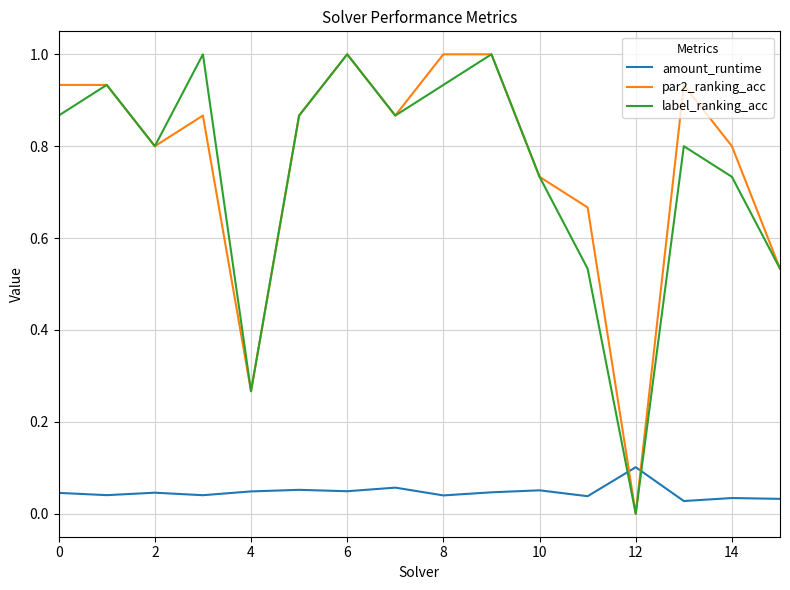

What is the maximum value for par2_ranking_acc?

1.0